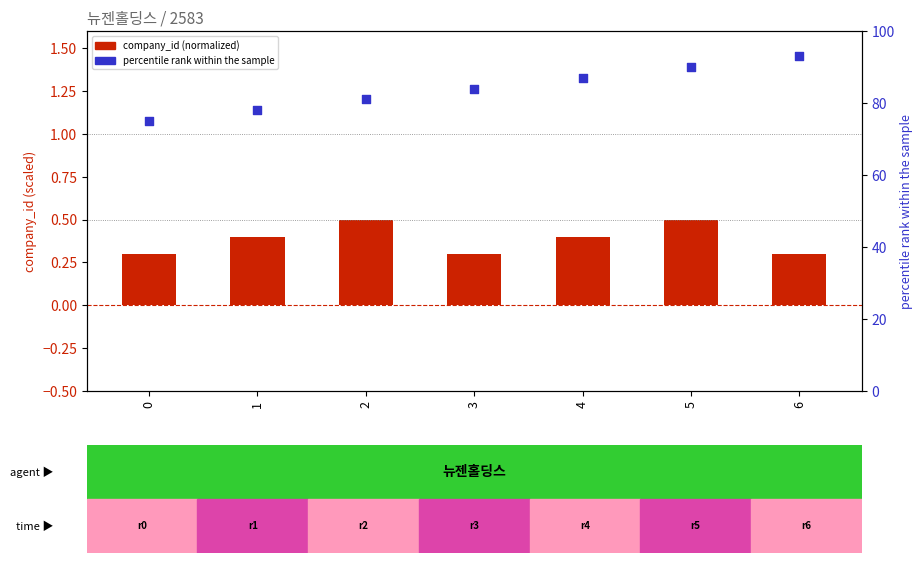

Which series contains the highest Y value?

percentile rank within the sample